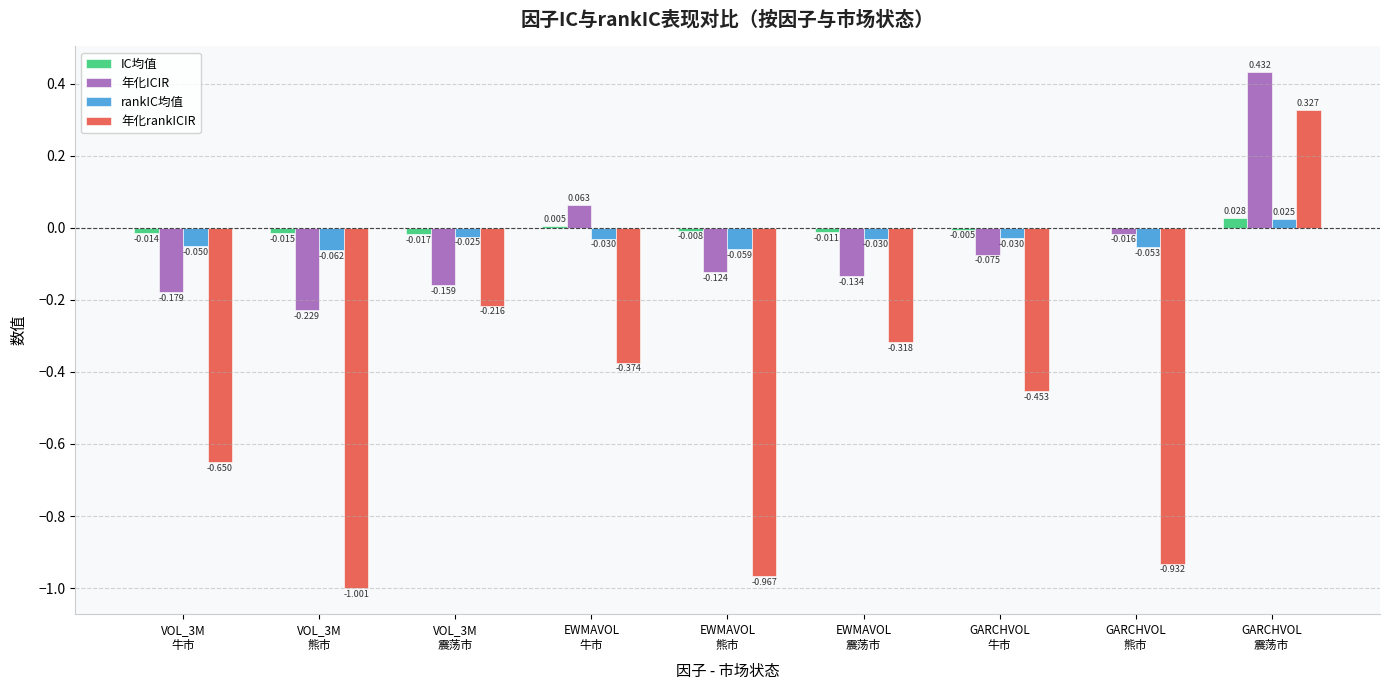

How many groups of bars are there?

9